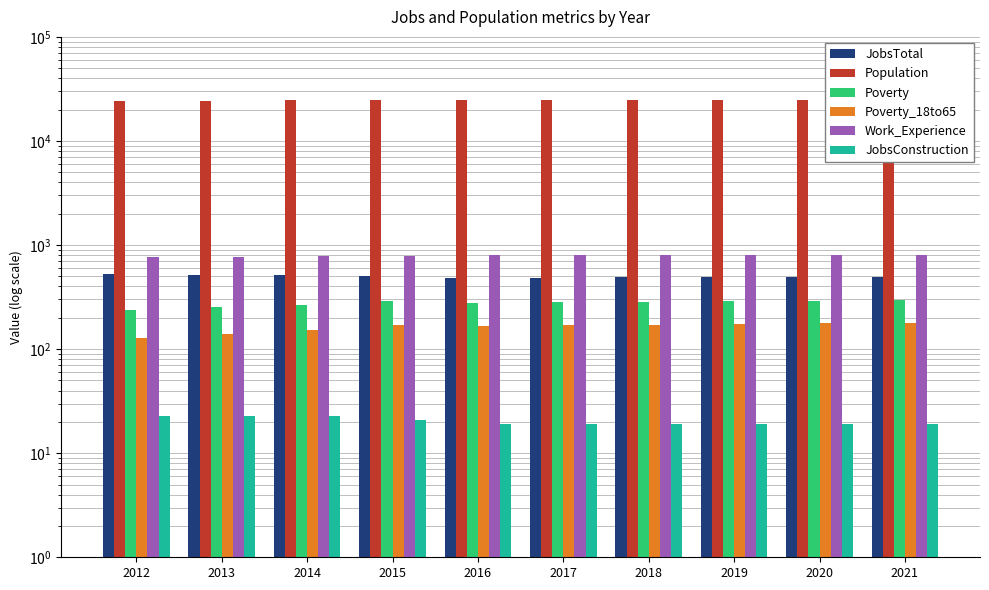

Reading left to right, what are all the values shown in this chart?

JobsTotal: 2012=523	2013=512	2014=511	2015=502	2016=484	2017=486	2018=489	2019=491	2020=494	2021=496
Population: 2012=24166	2013=24440	2014=24570	2015=24848	2016=24769	2017=24810	2018=24883	2019=24951	2020=25020	2021=25088
Poverty: 2012=238	2013=255	2014=268	2015=288	2016=280	2017=283	2018=286	2019=290	2020=293	2021=297
Poverty_18to65: 2012=128	2013=140	2014=152	2015=170	2016=167	2017=169	2018=171	2019=174	2020=177	2021=180
Work_Experience: 2012=762	2013=773	2014=781	2015=792	2016=803	2017=804	2018=806	2019=807	2020=809	2021=811
JobsConstruction: 2012=23	2013=23	2014=23	2015=21	2016=19	2017=19	2018=19	2019=19	2020=19	2021=19